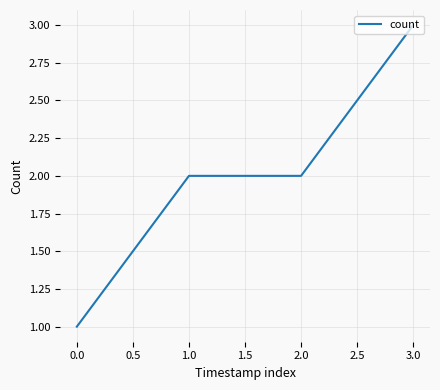

Does the chart have visible grid lines?

Yes